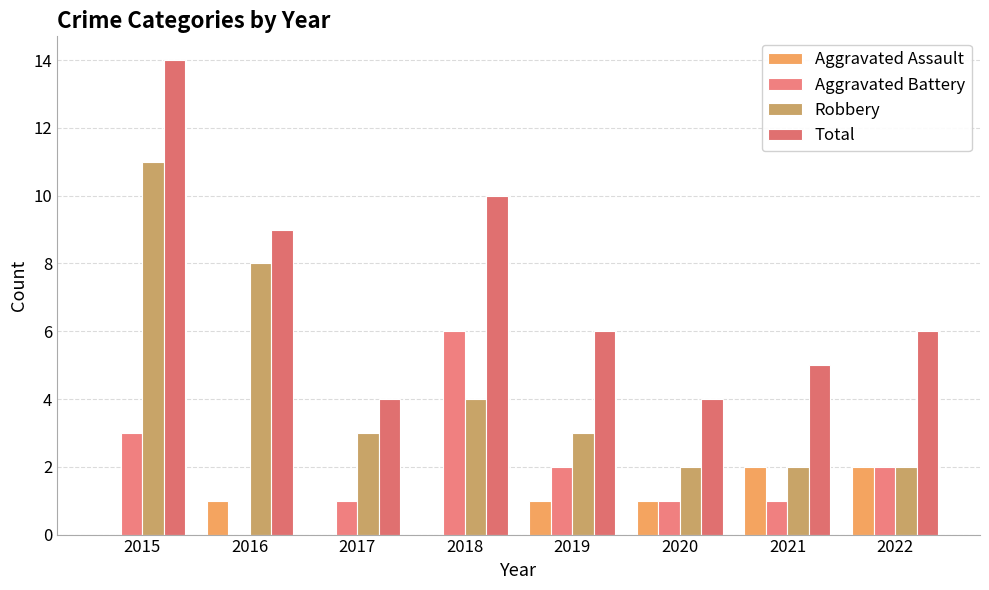

What is the greatest value displayed?

14